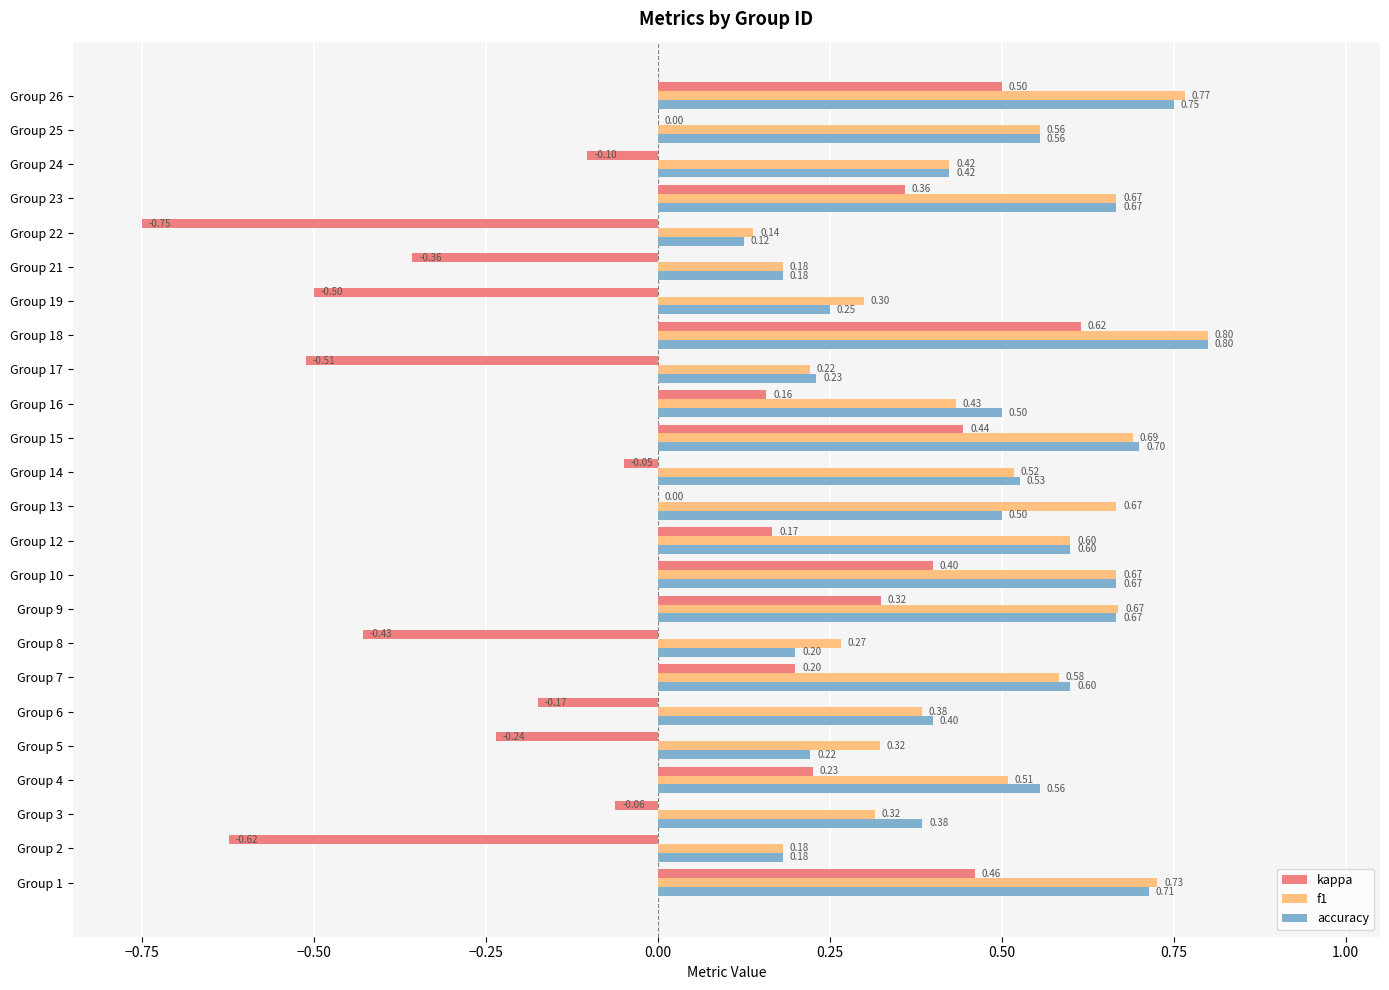

At which category is the sum across all series the highest?

Group 18